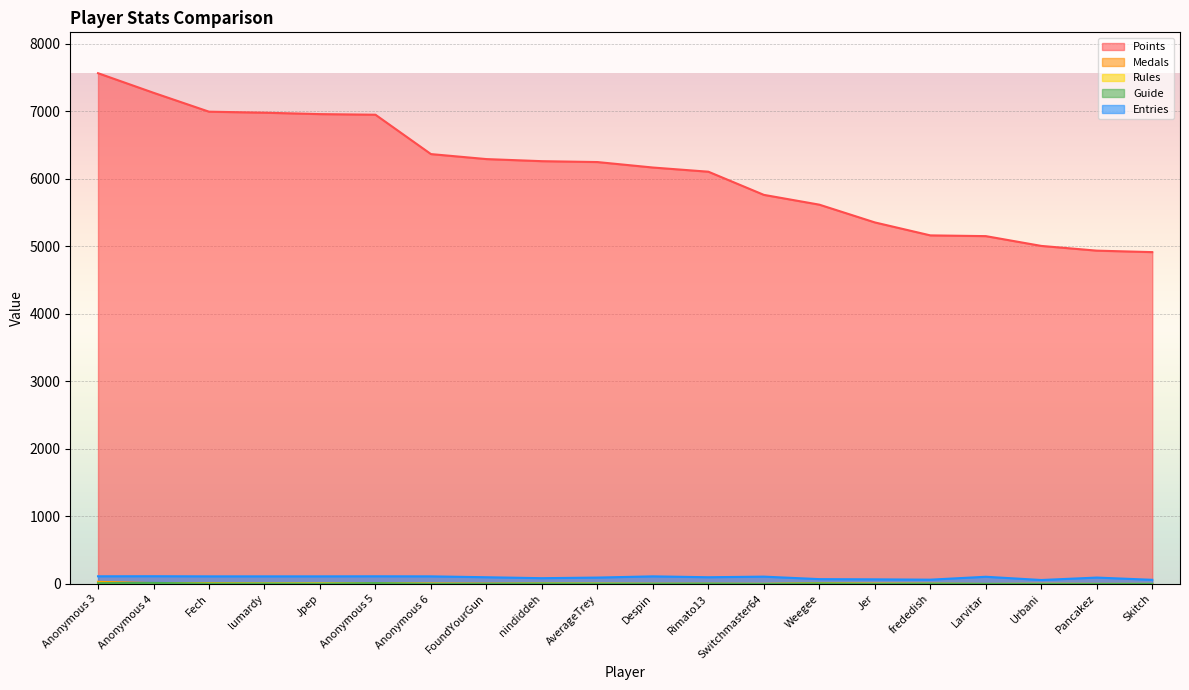

Between Skitch and FoundYourGun, which is larger?

FoundYourGun